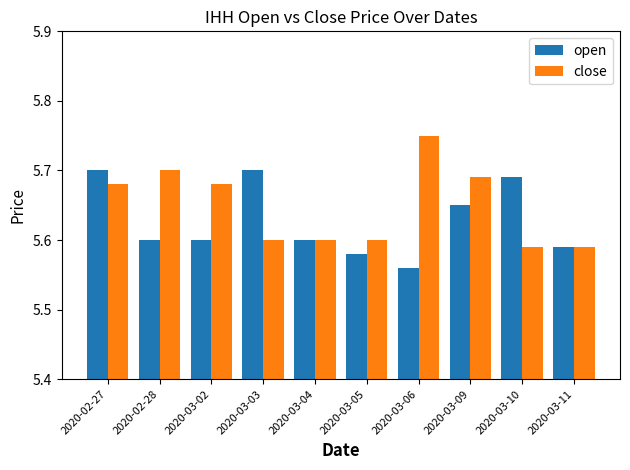

Which series has the largest total across all categories?

close